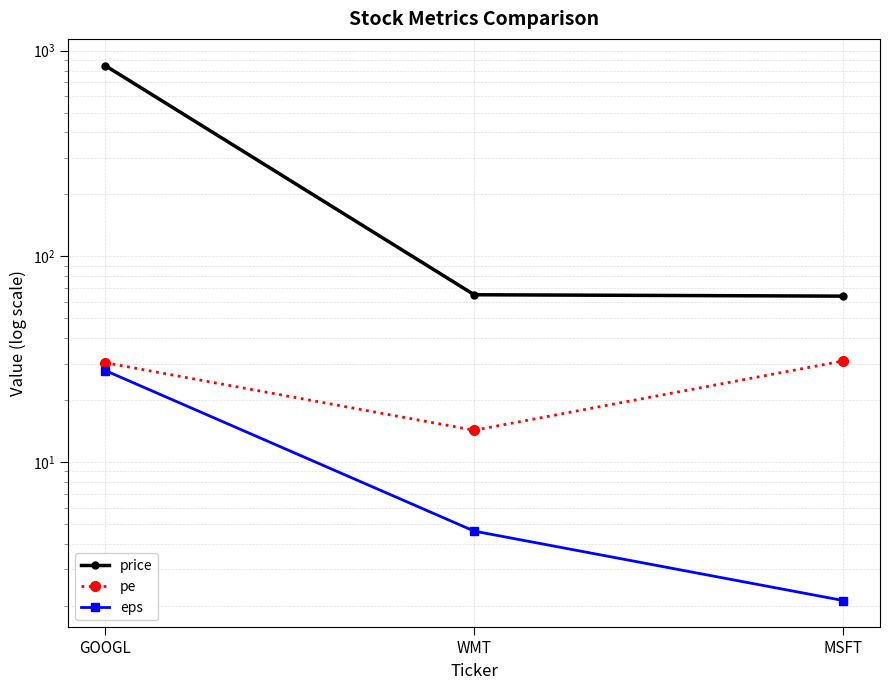

Rank the categories by price value from lowest to highest.

MSFT, WMT, GOOGL